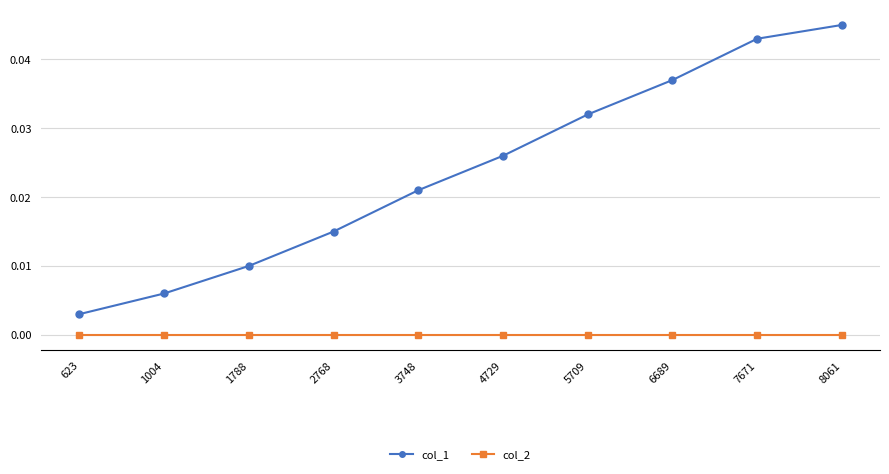

Is it true that col_2 equals 0.0 at 1788?

True